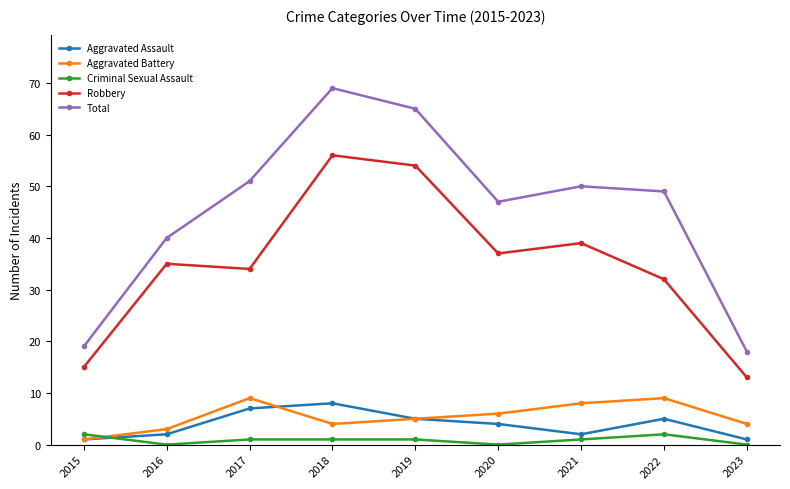

What is the sum of all Robbery values?

315